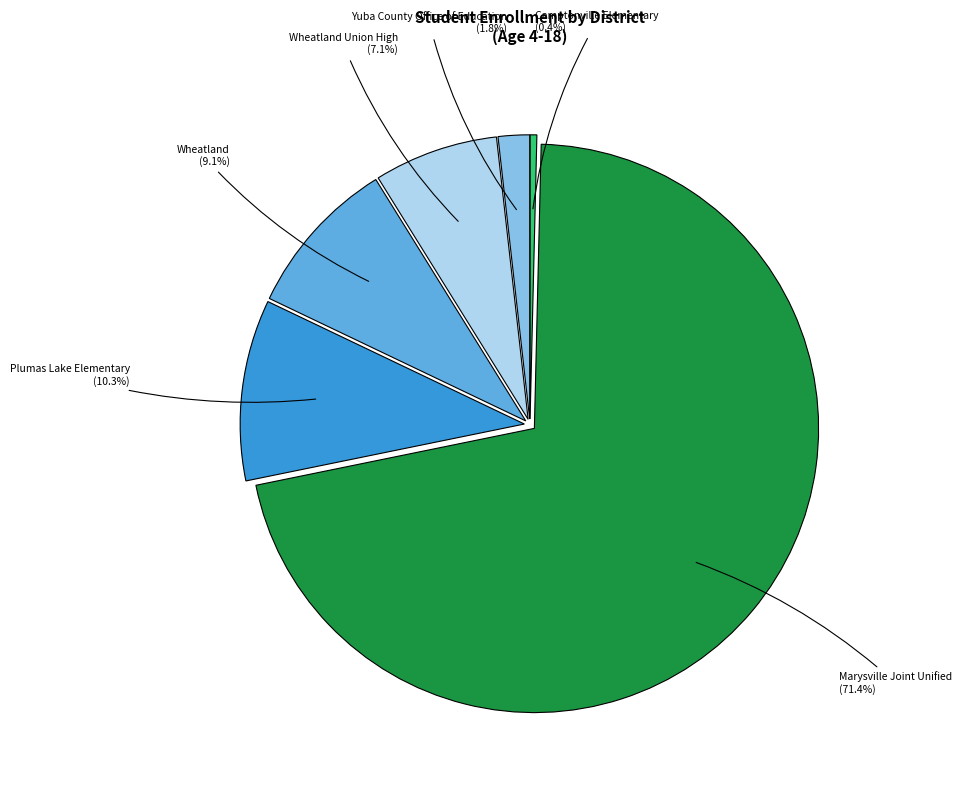

Is there a majority slice in this chart?

Yes